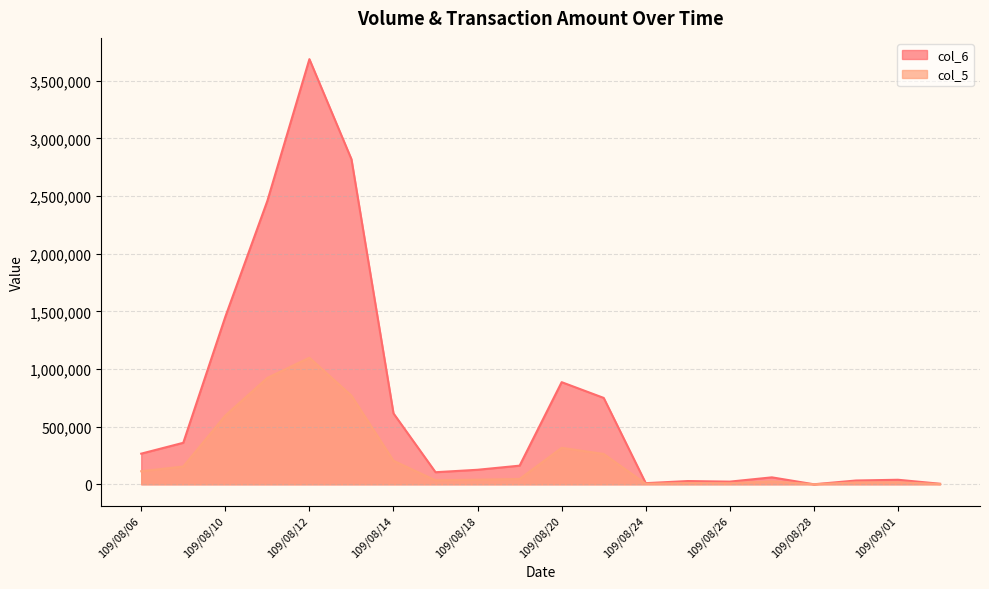

At which label does col_5 reach its minimum?

109/08/28